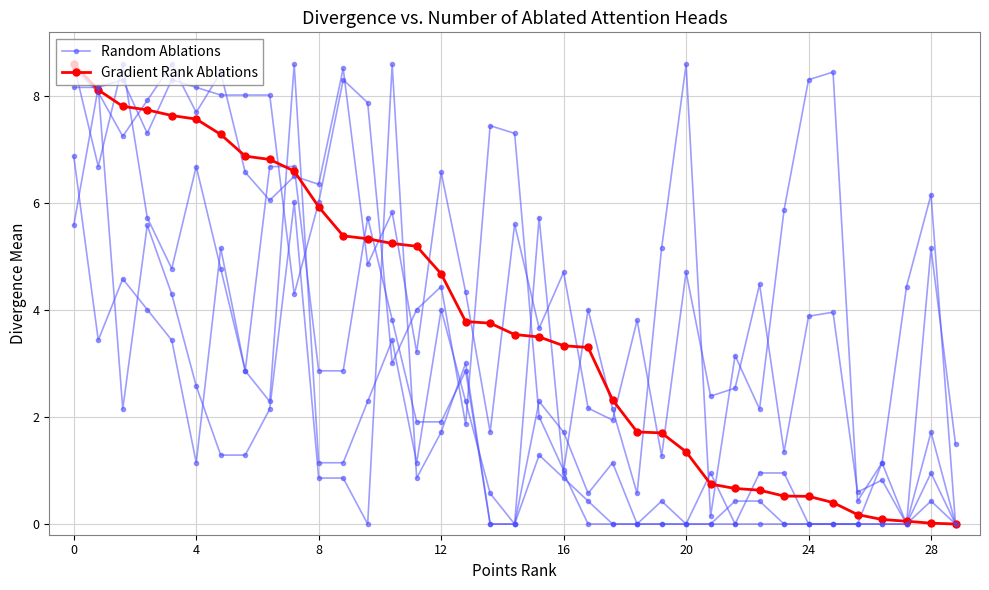

Rank the series by their maximum value, from lowest to highest.

Random Ablations, Gradient Rank Ablations